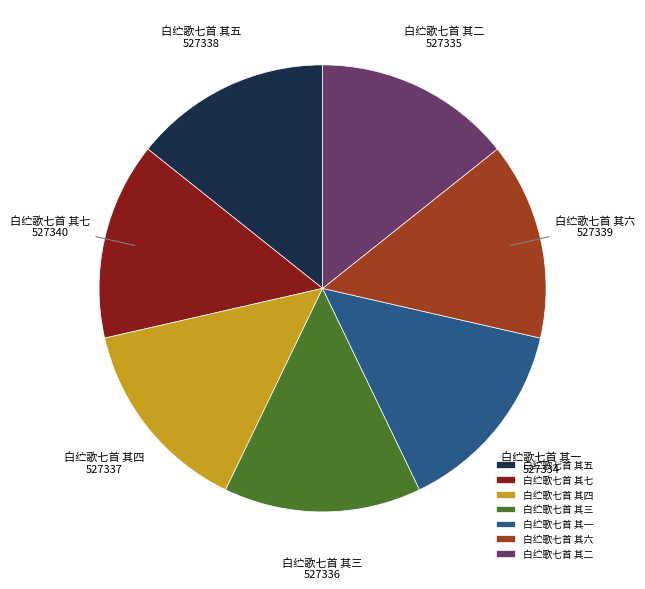

The 白纻歌七首 其二 slice represents 14% of the pie. True or false?

True